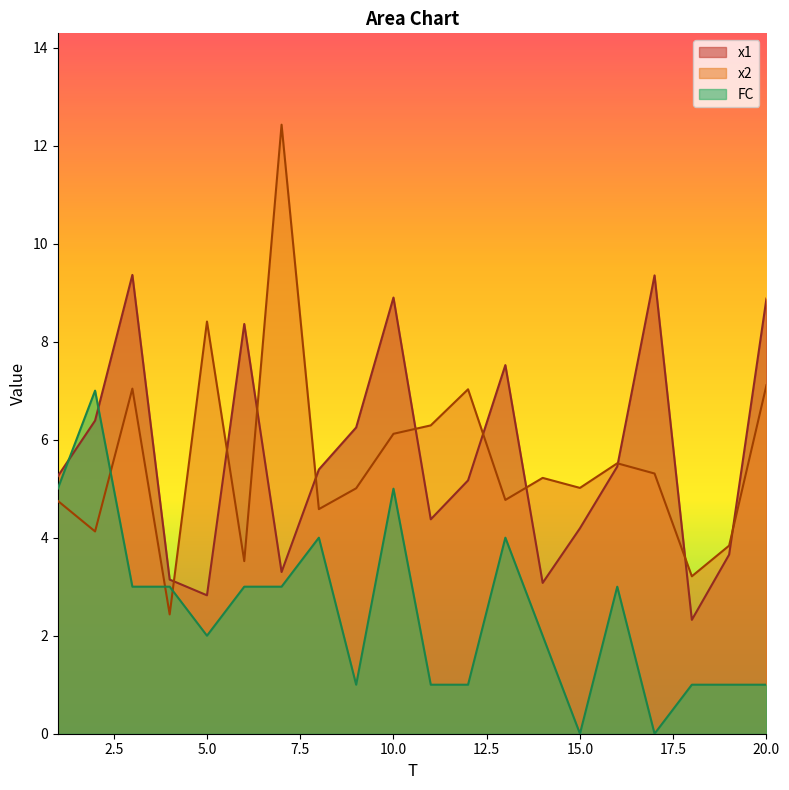

Between 18 and 20, which is larger?

20